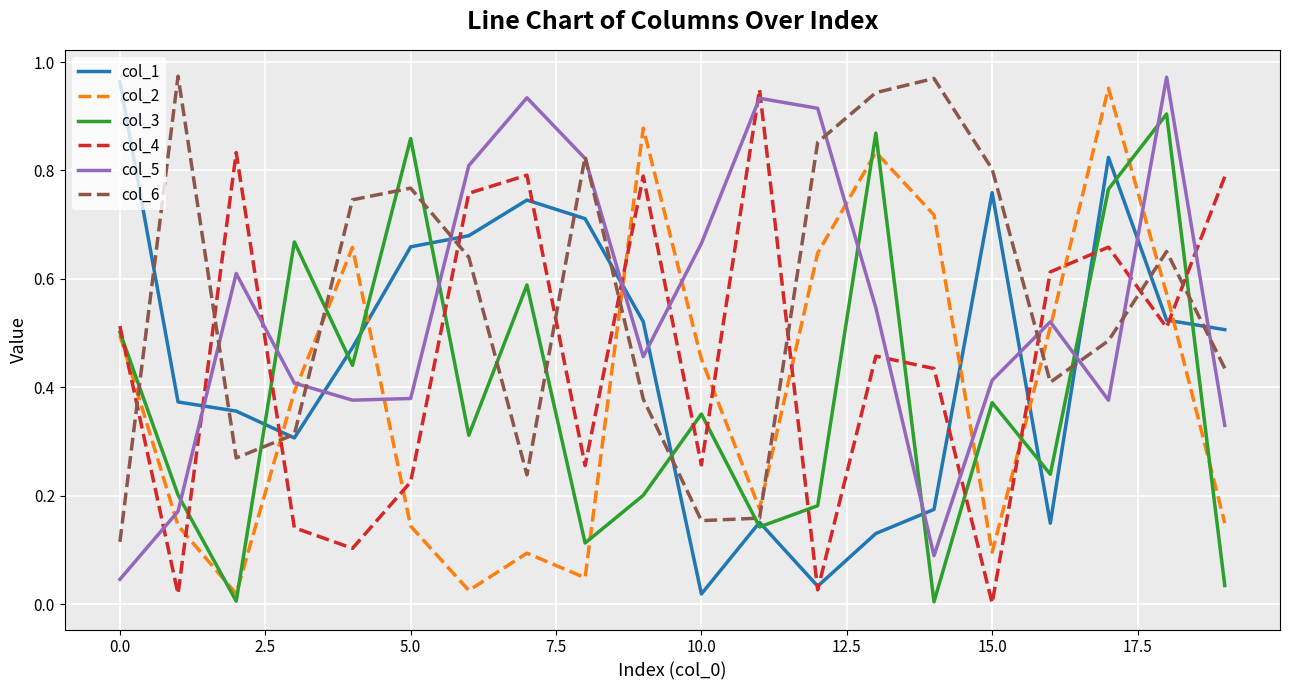

Which series ends up on top after the final intersection of col_6 and col_4?

col_4